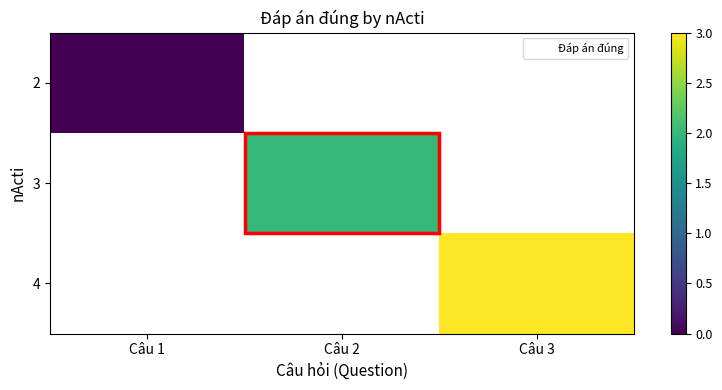

Which category has the highest value in the 3 series?

Câu 1